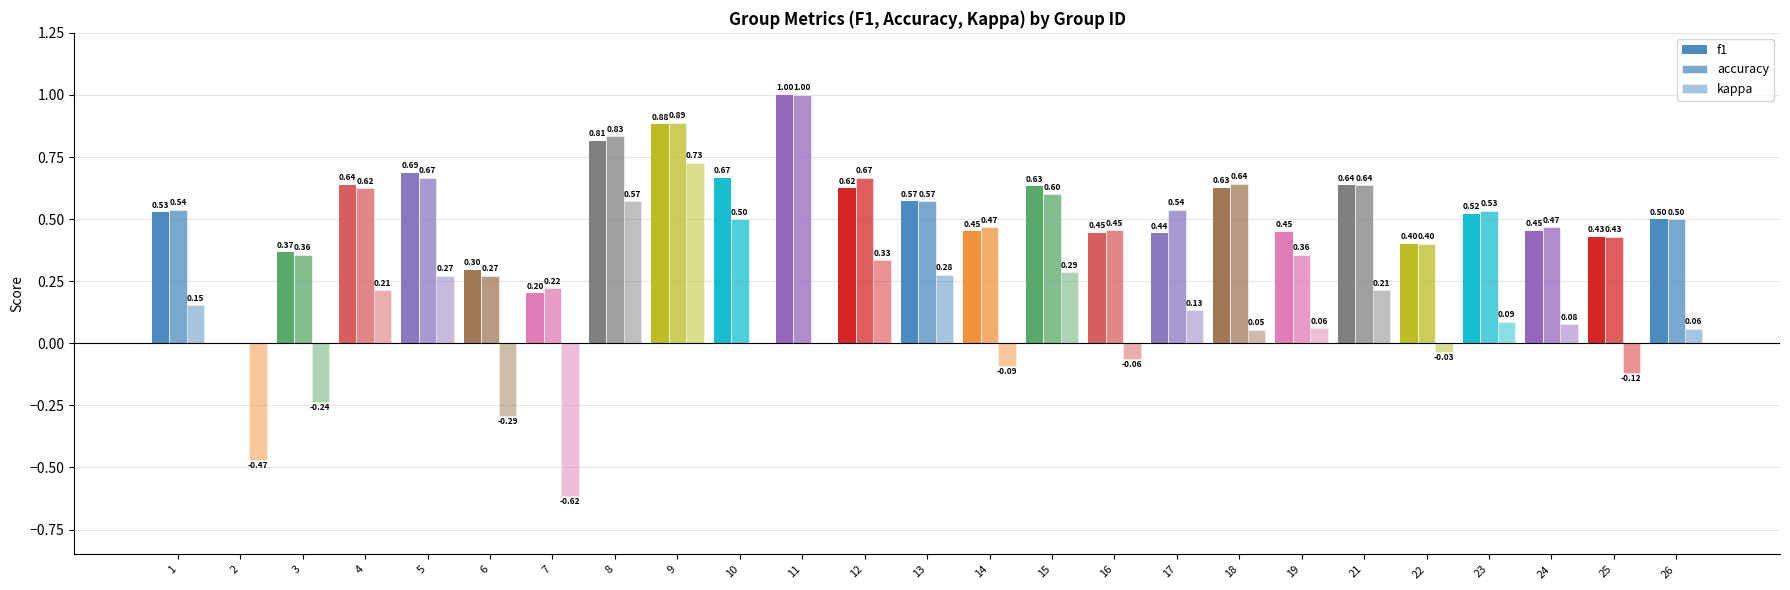

How many series are shown in this chart?

3